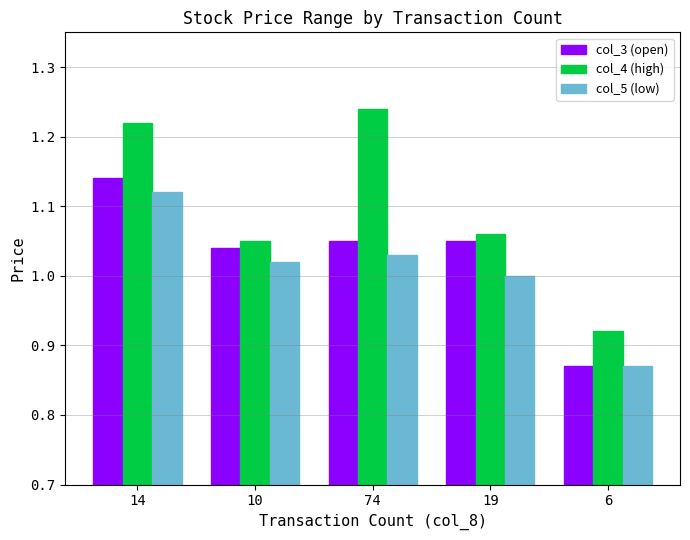

Where is col_4 (high) nearest to the value 1?

10